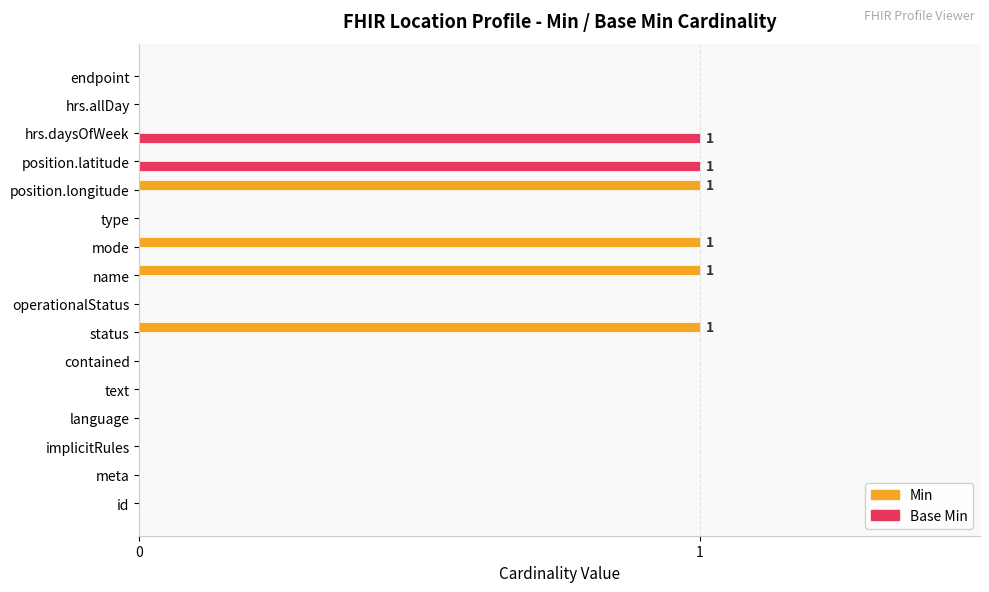

True or false: Base Min has a value of 0 at type.

True